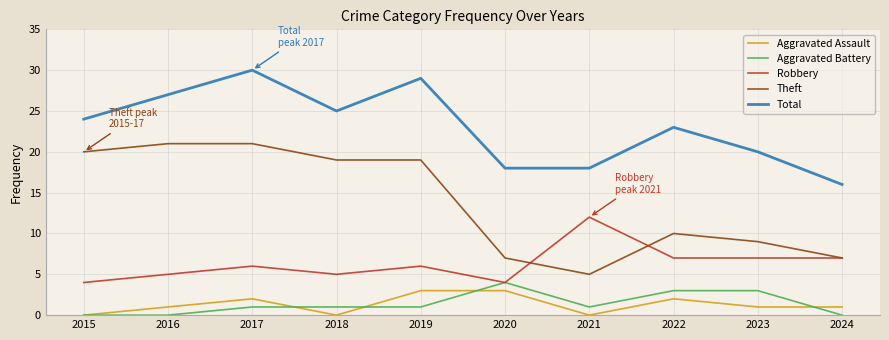

True or false: Aggravated Battery has a value of 1 at 2018.

True